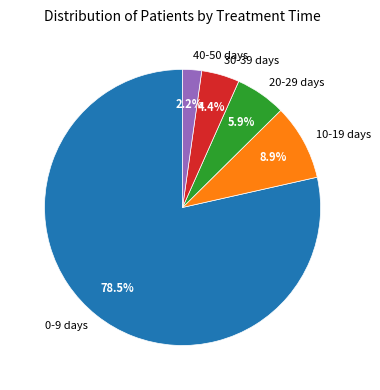

To the nearest percent, what portion does 30-39 days represent?

4%